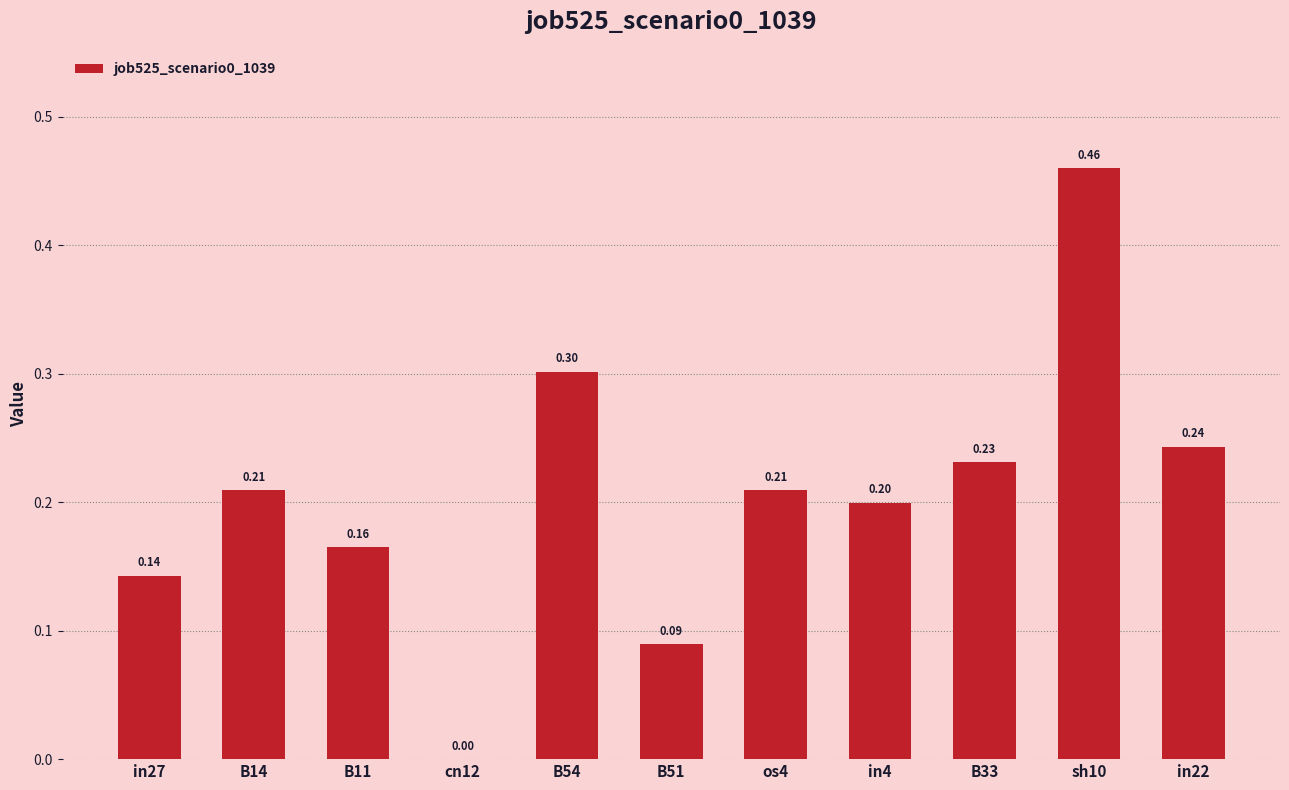

The value at B33 is 0.3. True or false?

False